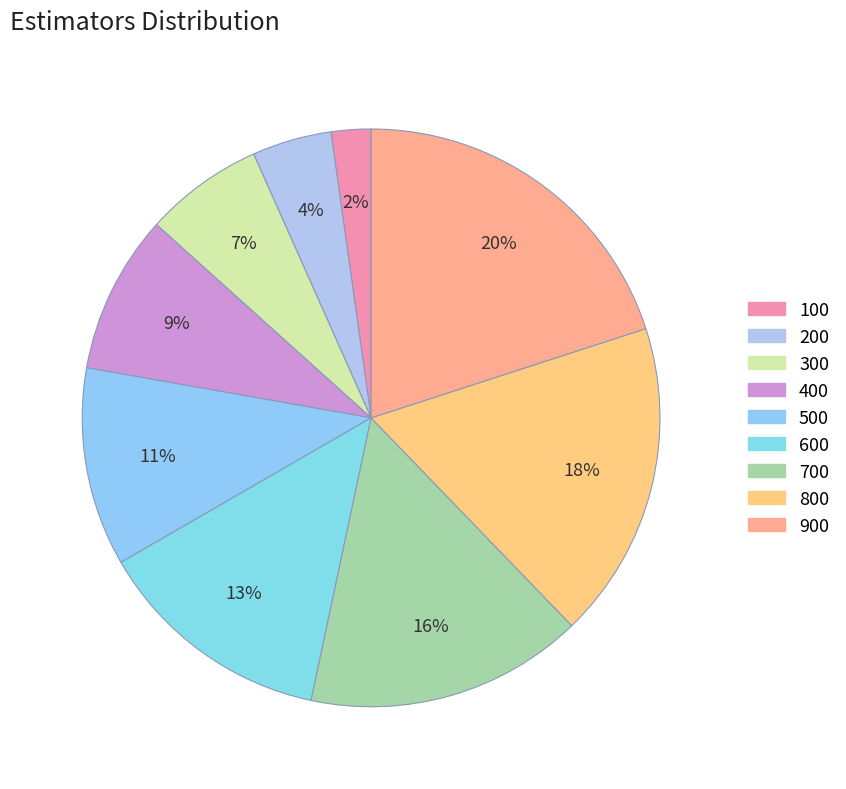

Count the number of slices in the pie.

9